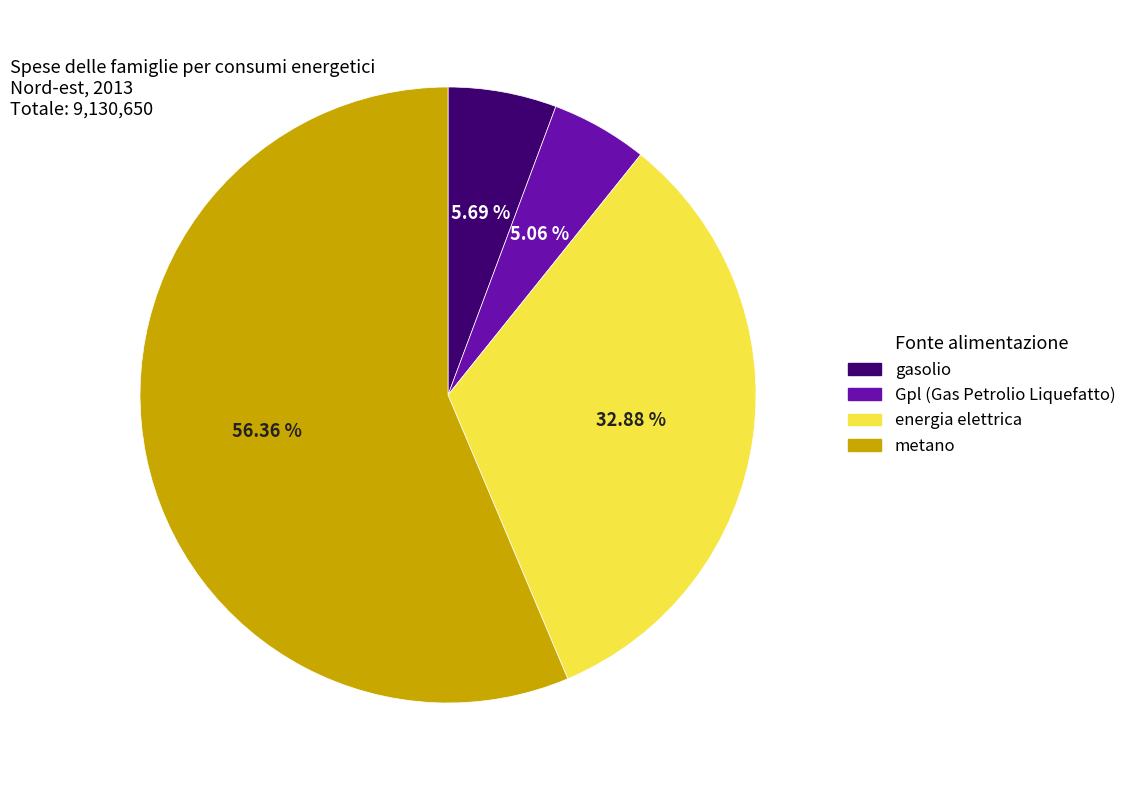

Between energia elettrica and Gpl (Gas Petrolio Liquefatto), which is larger?

energia elettrica